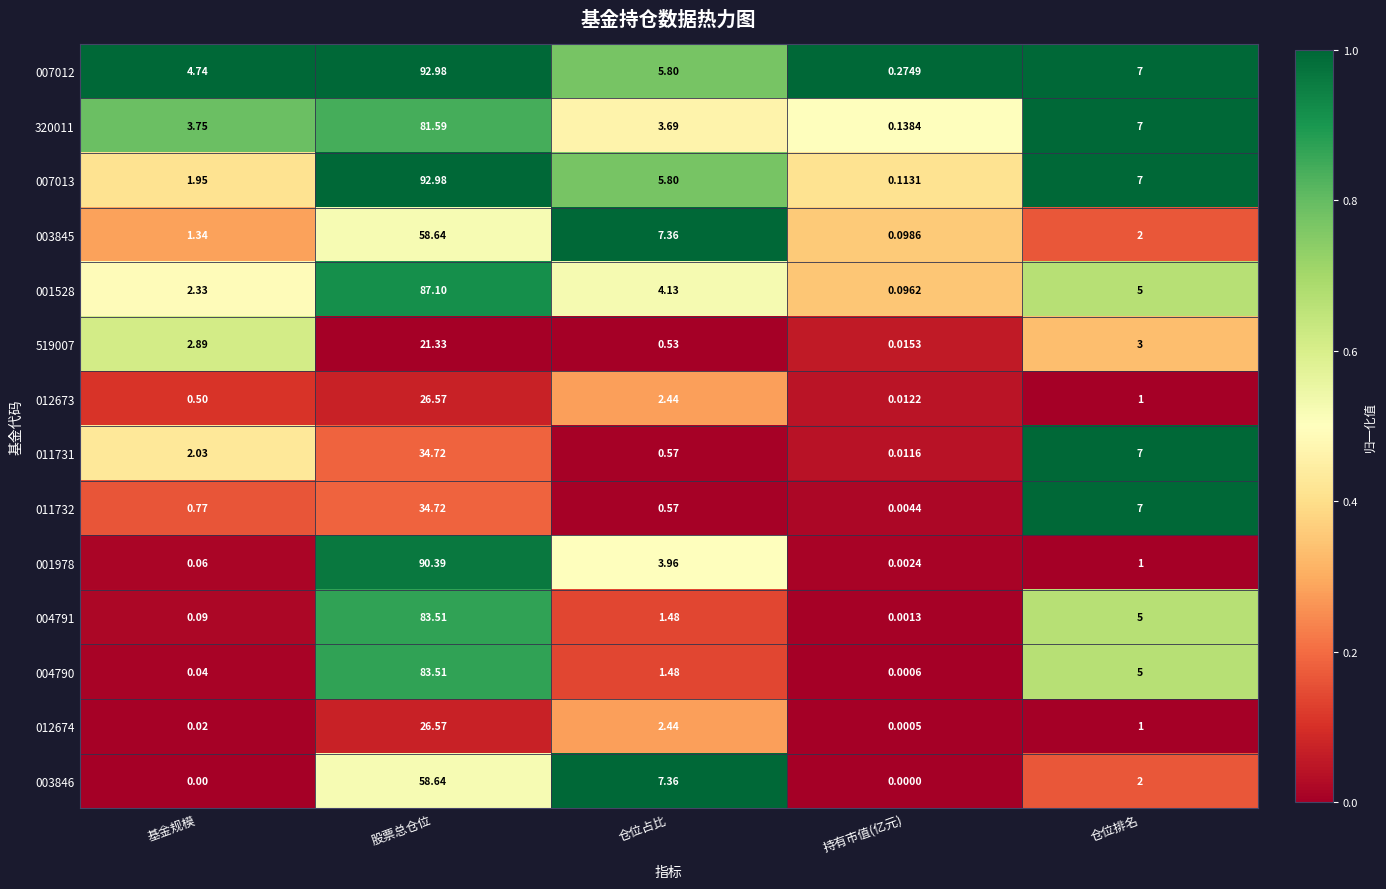

Is the value of 007013 at 仓位排名 greater than the value of 012673 at 仓位占比?

Yes